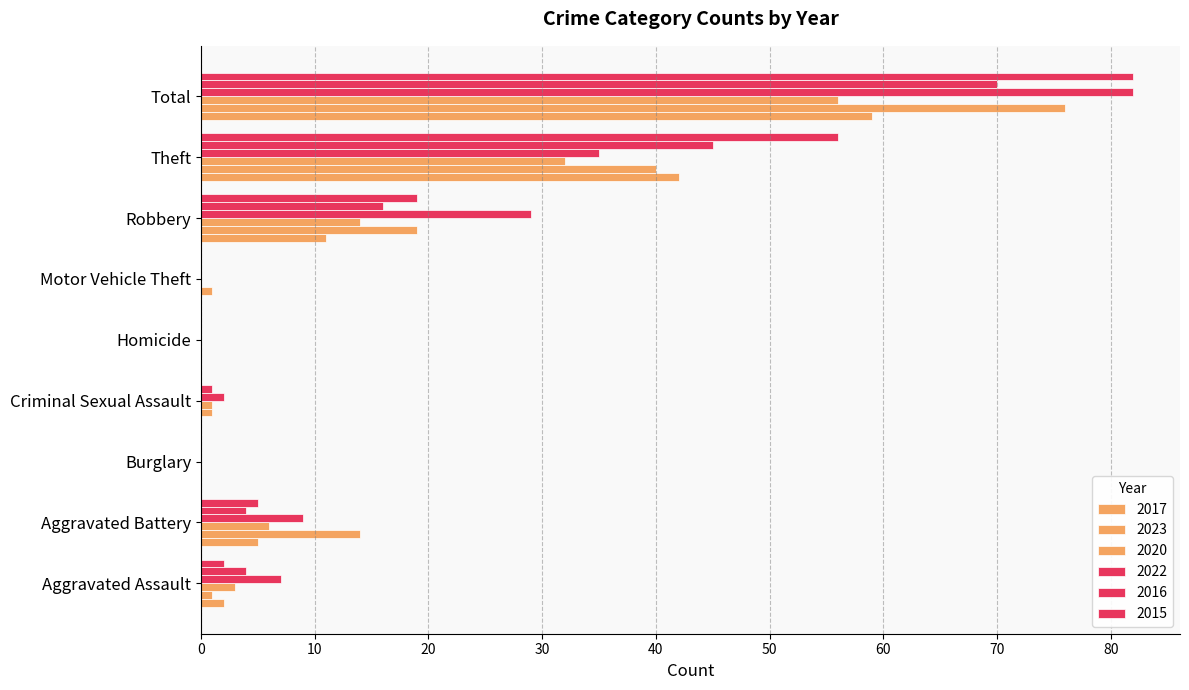

Between Criminal Sexual Assault and Total, which is larger?

Total